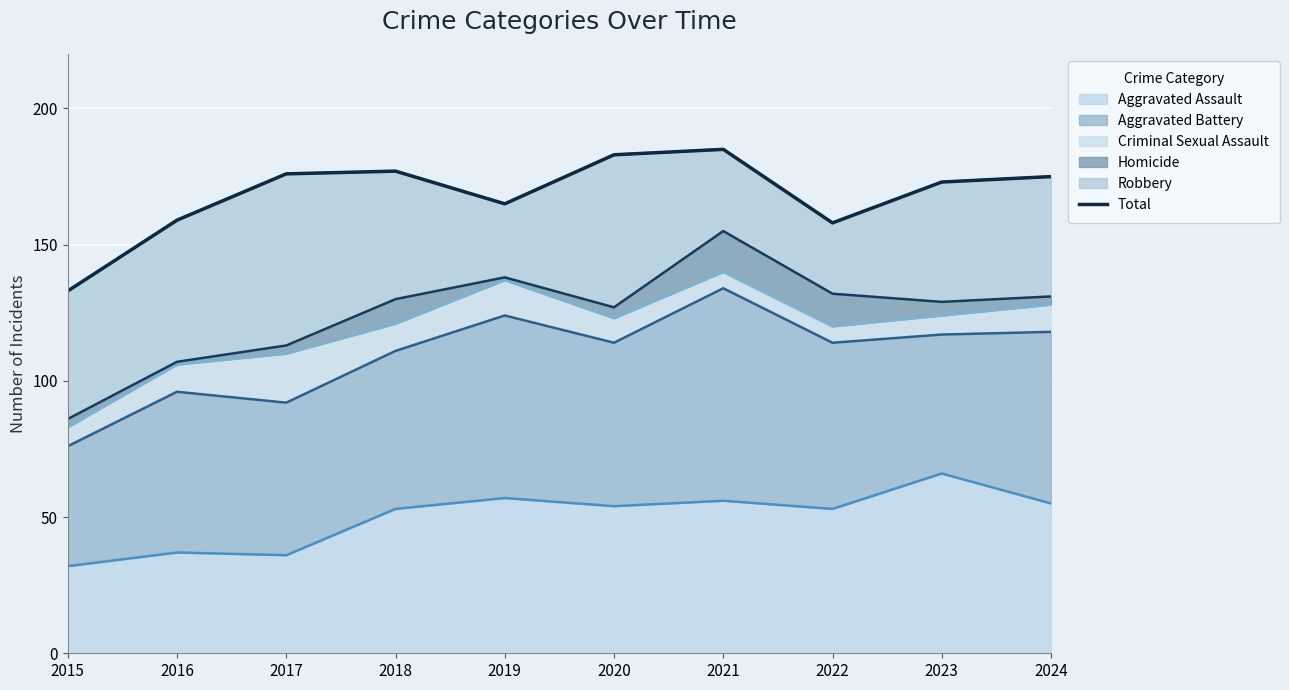

At which label is the value closest to 159?

2016